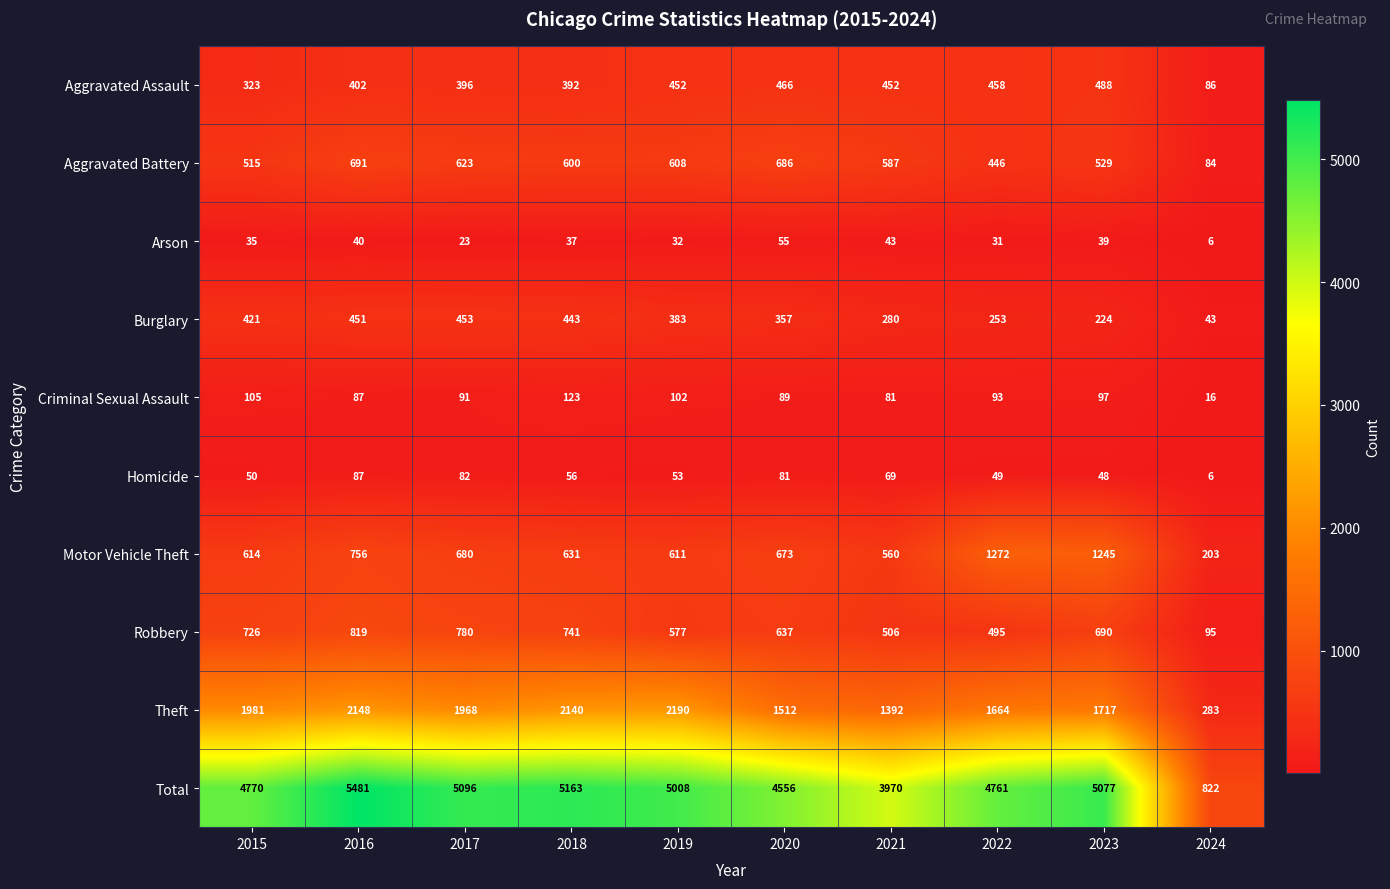

Where is Arson nearest to the value 30?

2022